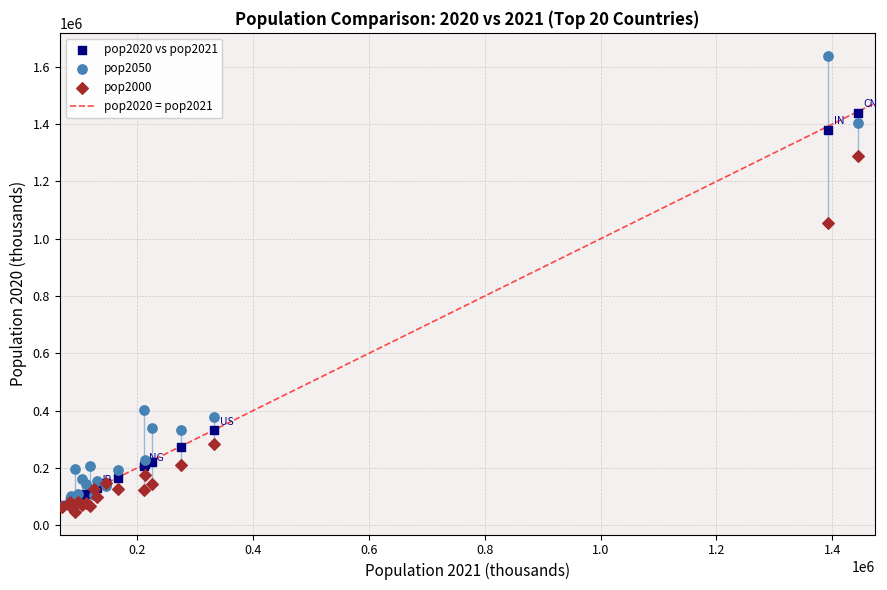

Which series reaches the maximum Y coordinate?

pop2050